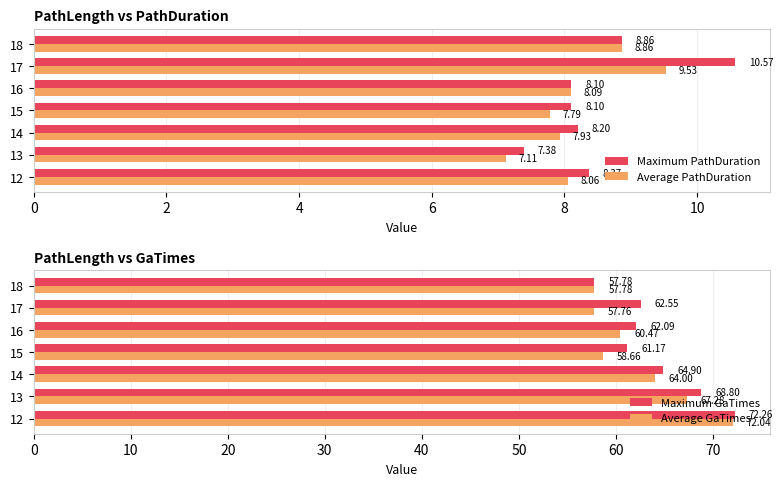

What is the difference between the second highest and second lowest values in the Average PathDuration series?

1.1